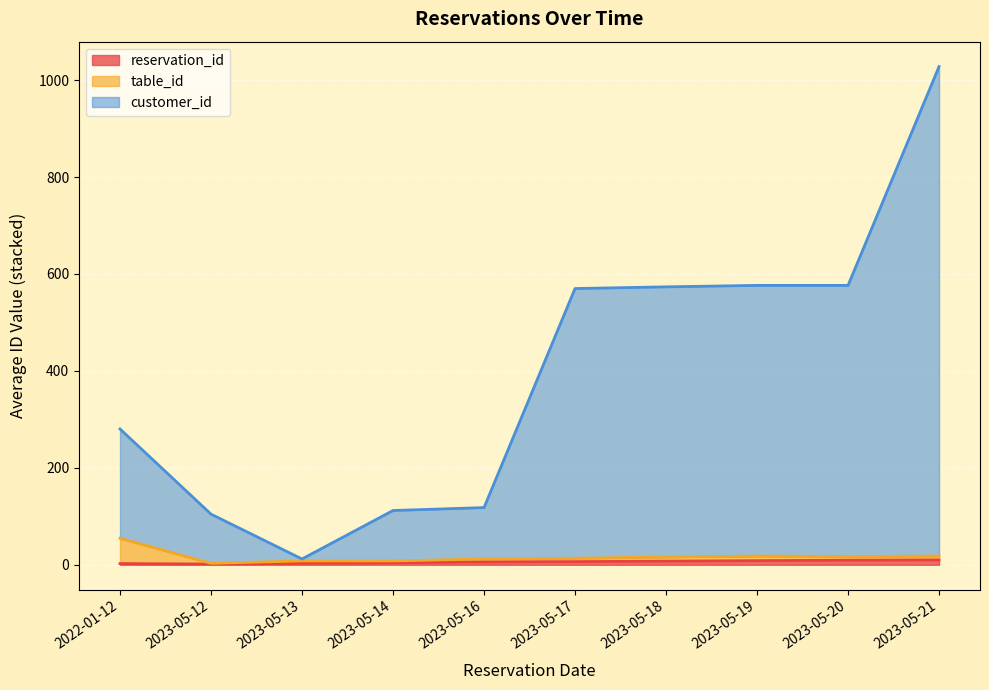

At which category is the sum across all series the highest?

2023-05-21